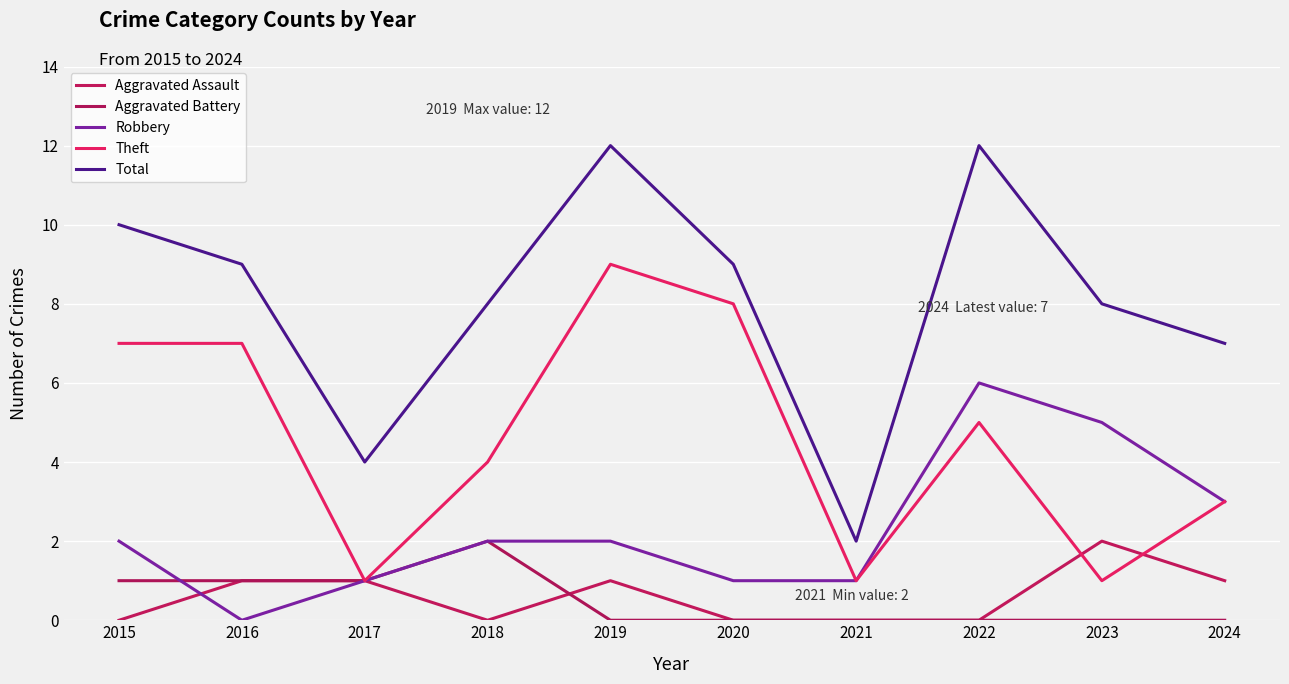

Rank the series by their maximum value, from highest to lowest.

Total, Theft, Robbery, Aggravated Assault, Aggravated Battery